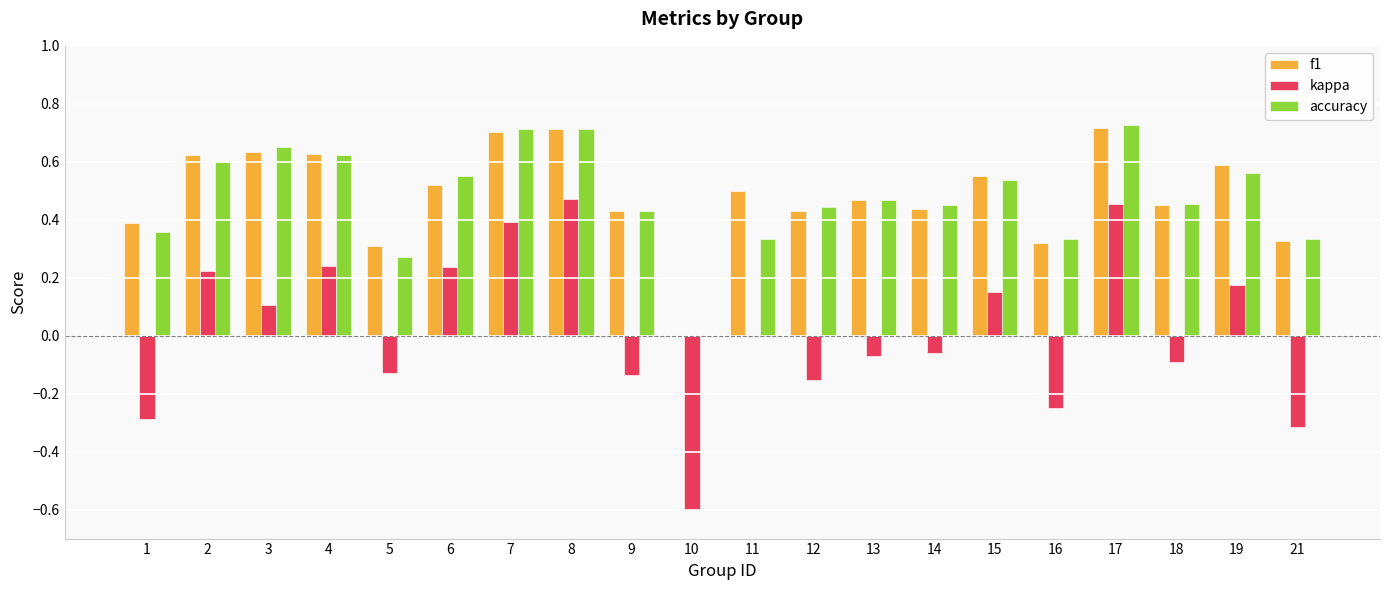

Between 10 and 19, which series saw the biggest shift?

kappa